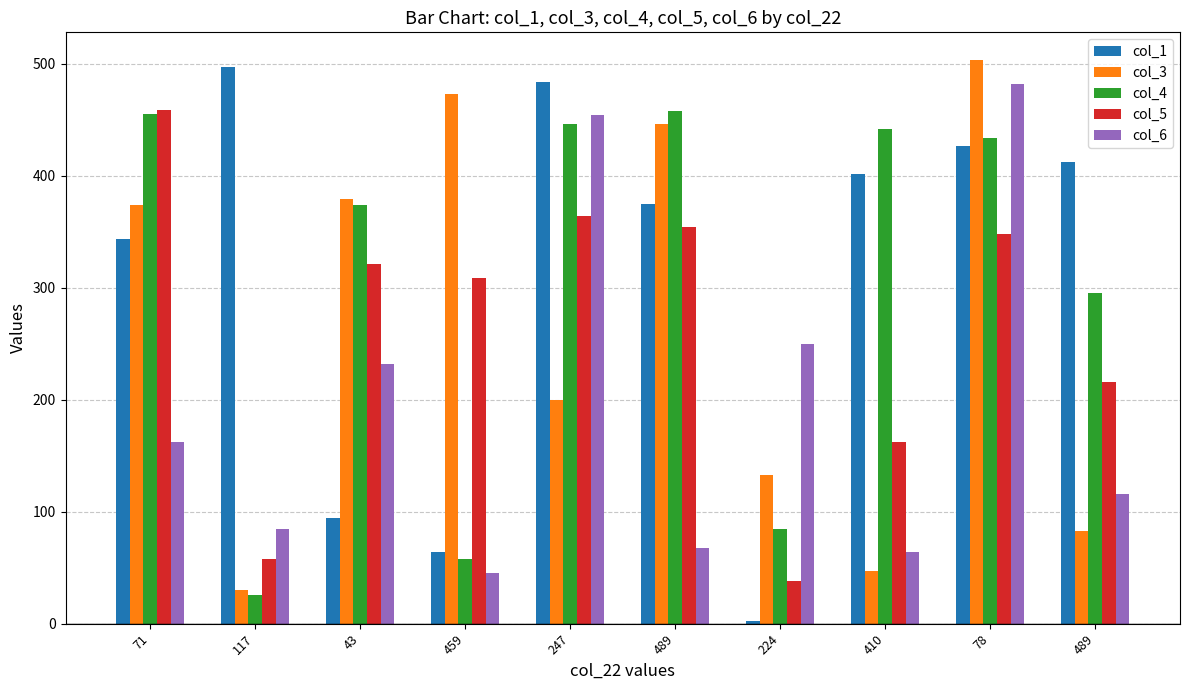

Are the bars horizontal?

No